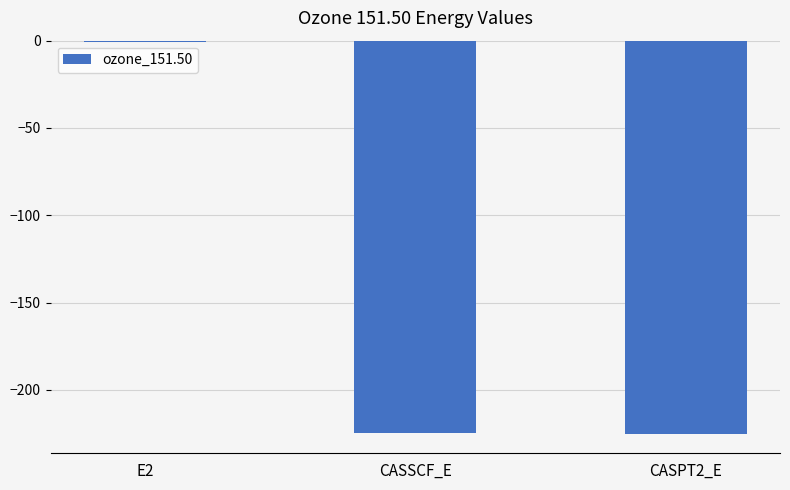

Which category has the highest value across all series?

E2